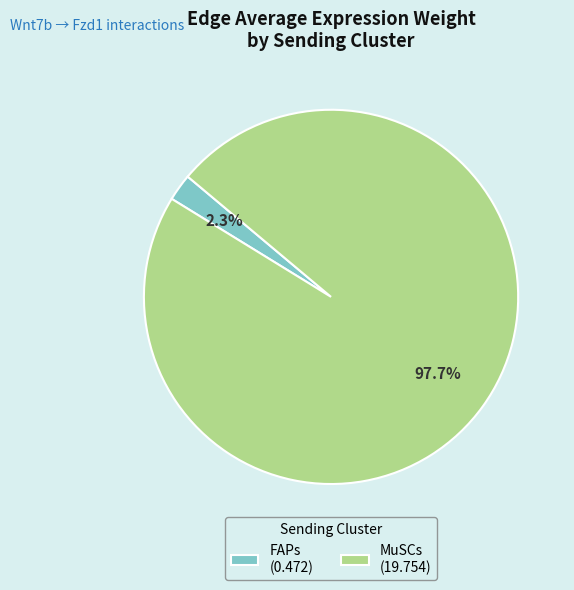

Is there a majority slice in this chart?

Yes